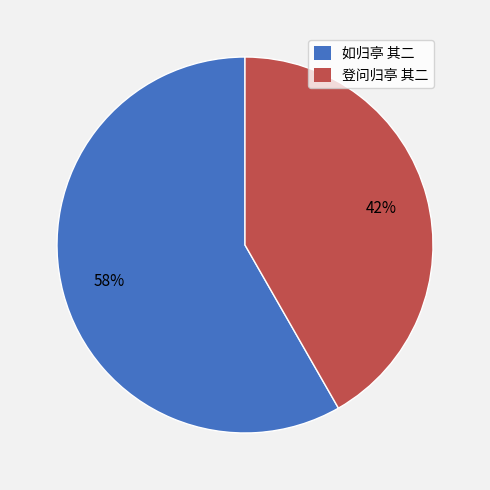

What is the largest slice in the pie chart?

如归亭 其二